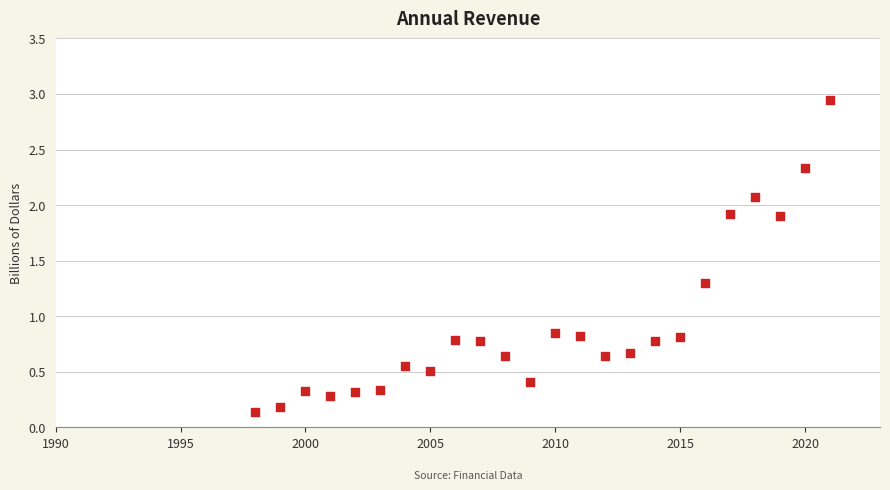

What is the range of X values (max minus min)?

23.0